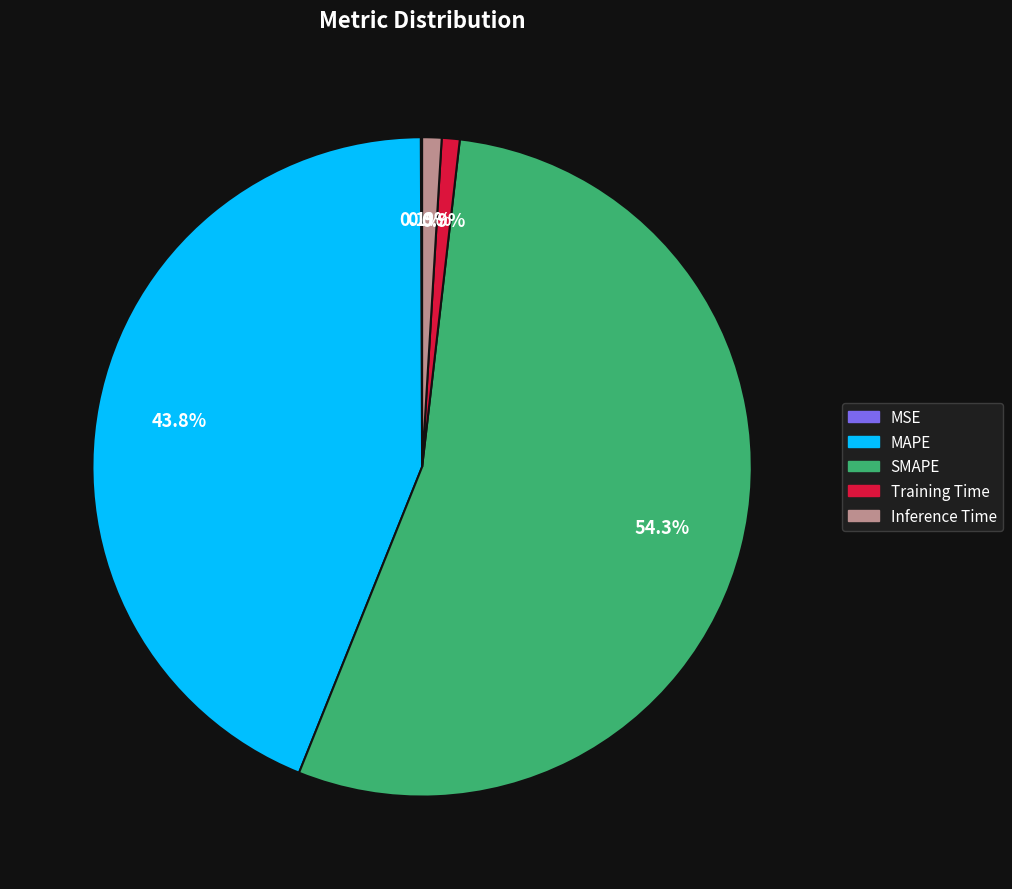

To the nearest percent, what is the difference between the largest and smallest slice percentages?

54%